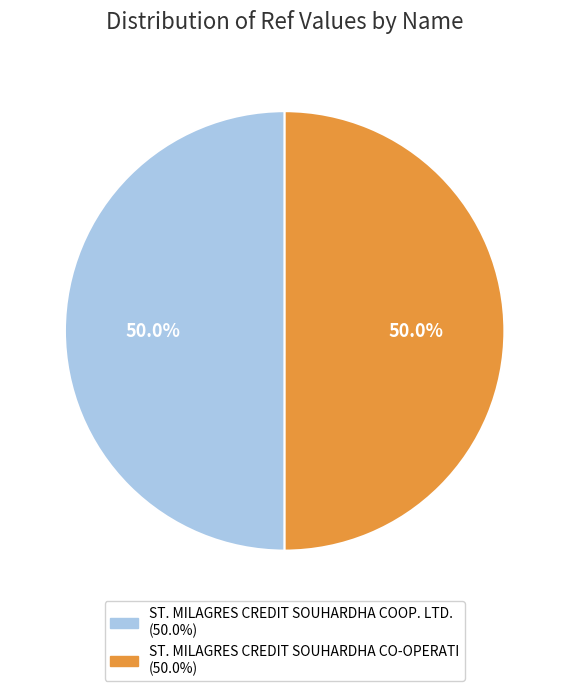

Approximately how many times larger is the value at ST. MILAGRES CREDIT SOUHARDHA COOP. LTD. compared to ST. MILAGRES CREDIT SOUHARDHA CO-OPERATI?

1.0